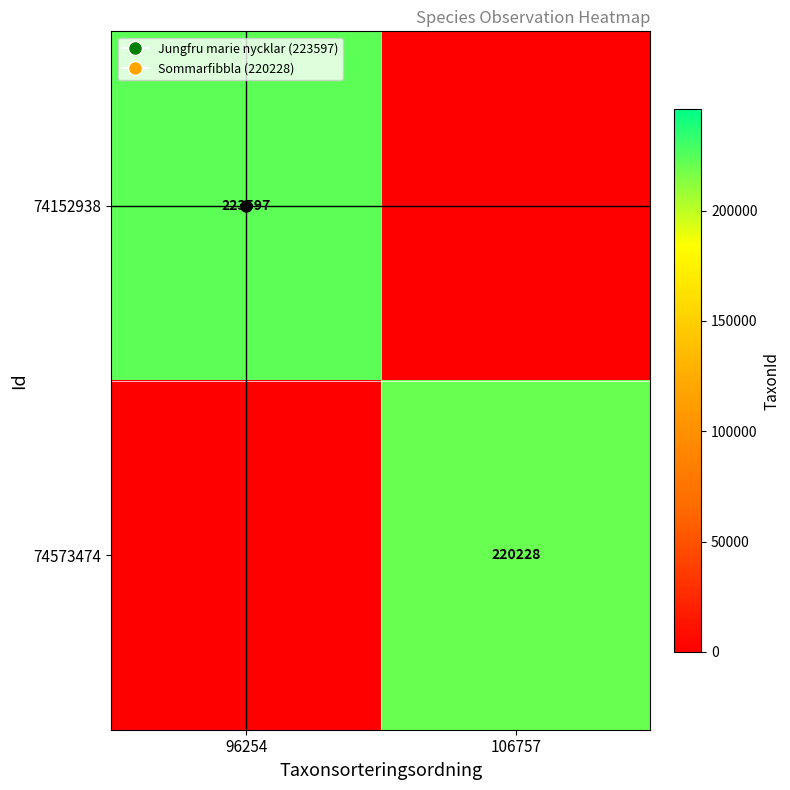

Is it true that 74152938 equals 91327 at 96254?

False